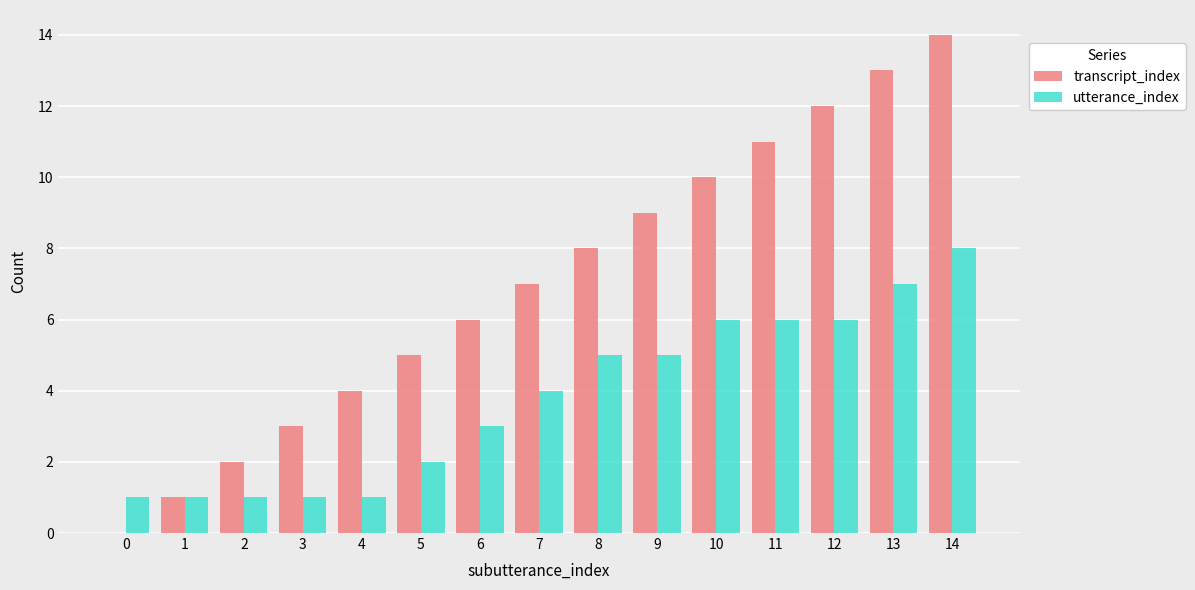

Count the utterance_index values in the range 1 to 6.

13